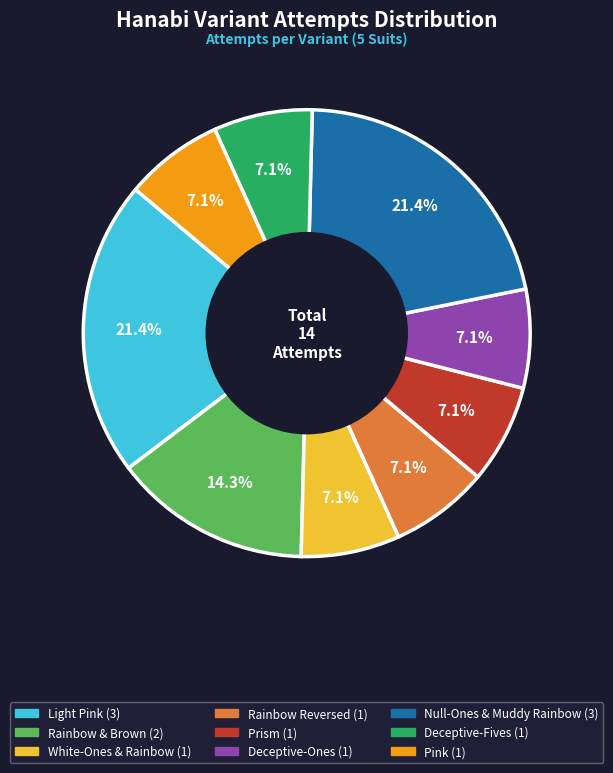

Is there a majority slice in this chart?

No